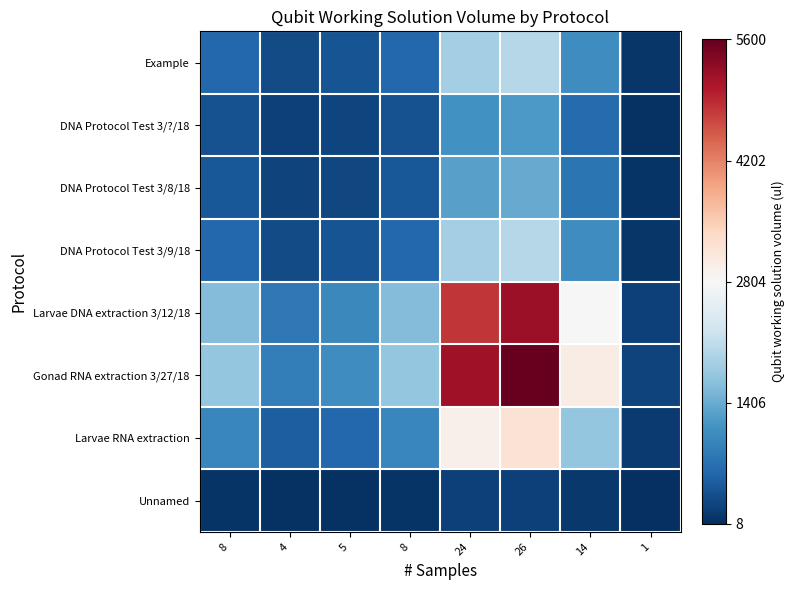

Between 8 and 26, which is larger?

26